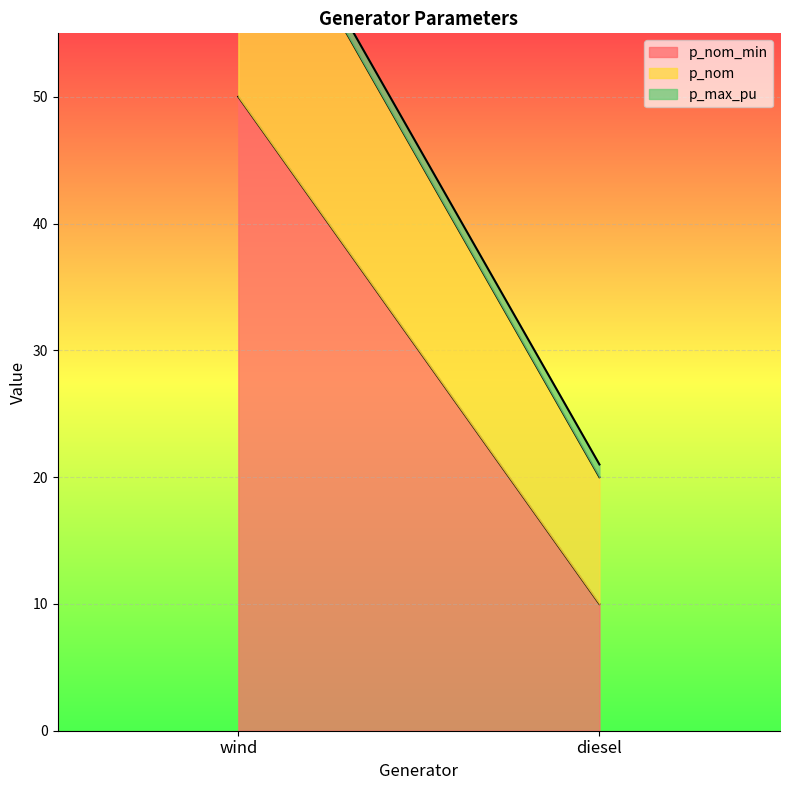

Reading left to right, list all the values displayed in this chart.

p_nom_min: wind=50	diesel=10
p_nom: wind=20	diesel=10
p_max_pu: wind=1	diesel=1